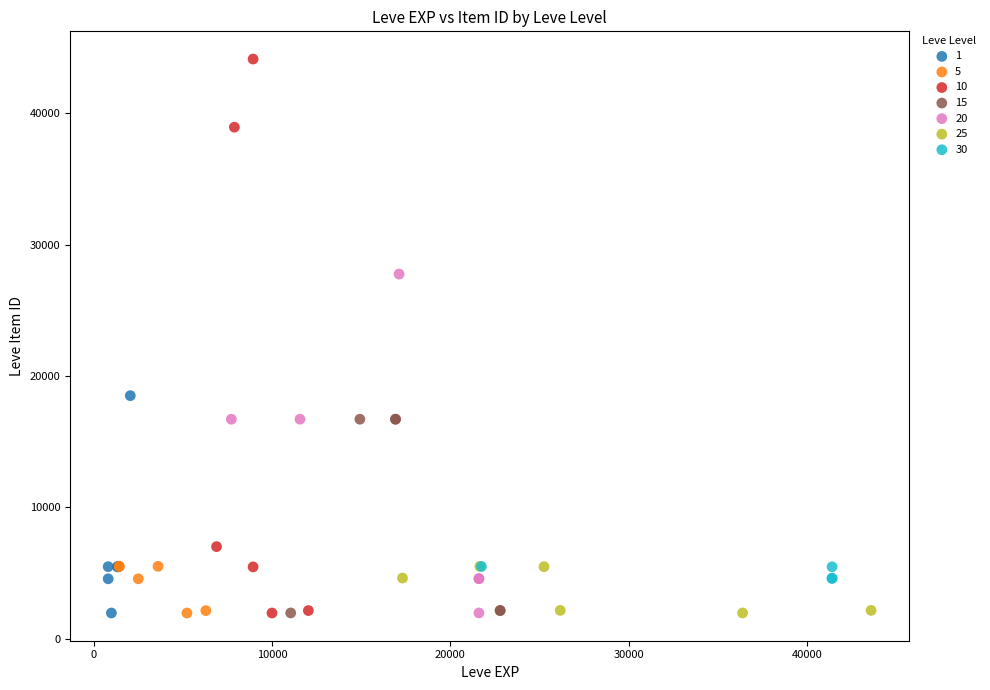

Which series has the largest Y range (max minus min)?

10